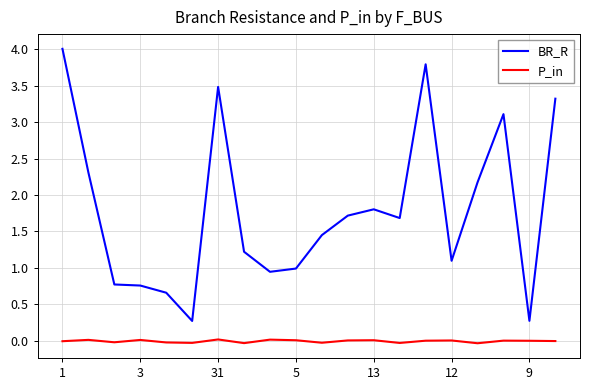

Does the chart display data point markers on the line(s)?

No